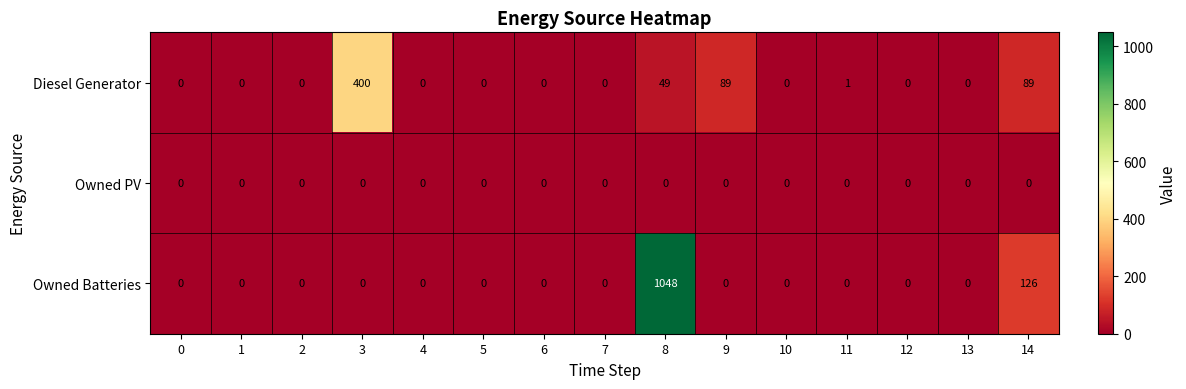

What is the approximate value of Diesel Generator at 14, to the nearest 50?

100